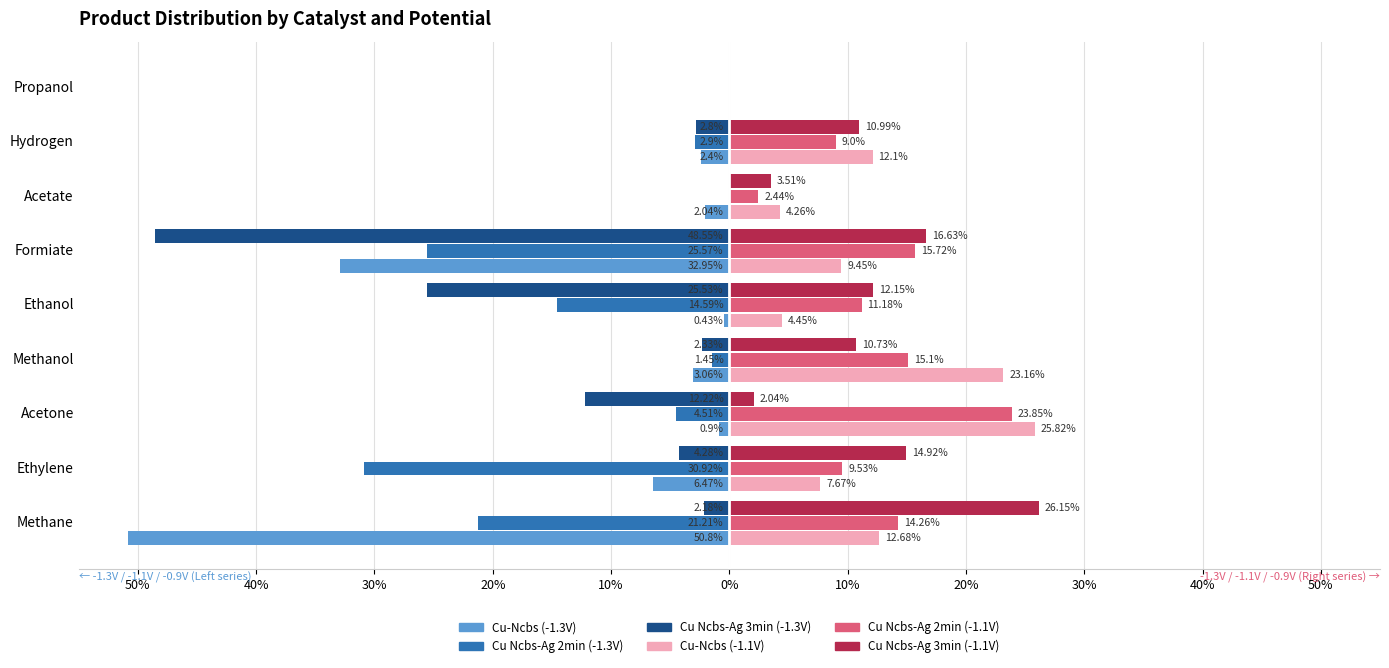

What are all the series names shown in the legend?

Cu-Ncbs (-1.3V), Cu Ncbs-Ag 2min (-1.3V), Cu Ncbs-Ag 3min (-1.3V), Cu-Ncbs (-1.1V), Cu Ncbs-Ag 2min (-1.1V), Cu Ncbs-Ag 3min (-1.1V)